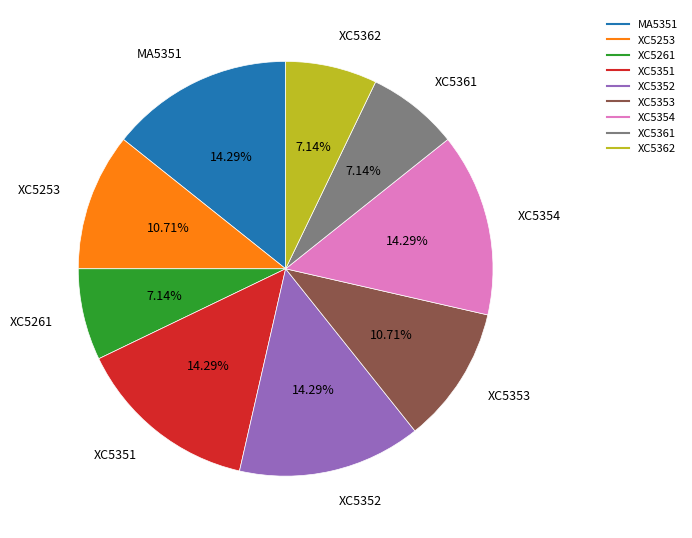

How many segments does this pie chart have?

9